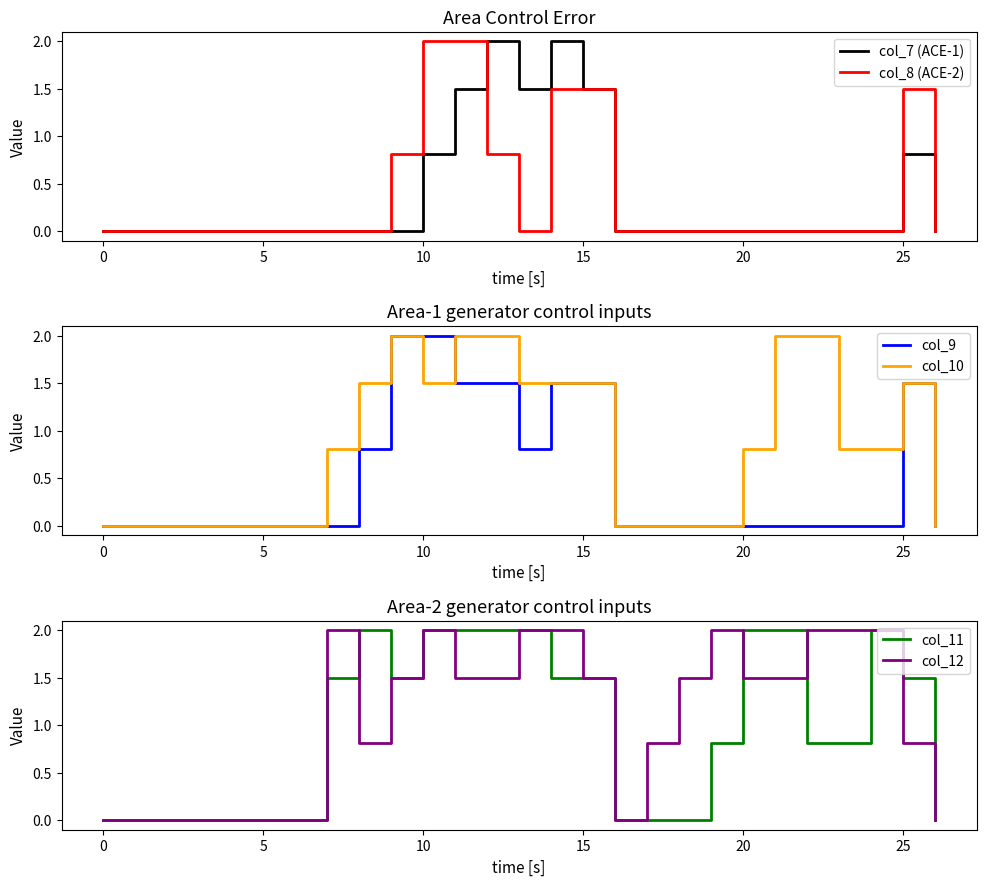

Is it true that col_11 equals 0.0 at 0?

True